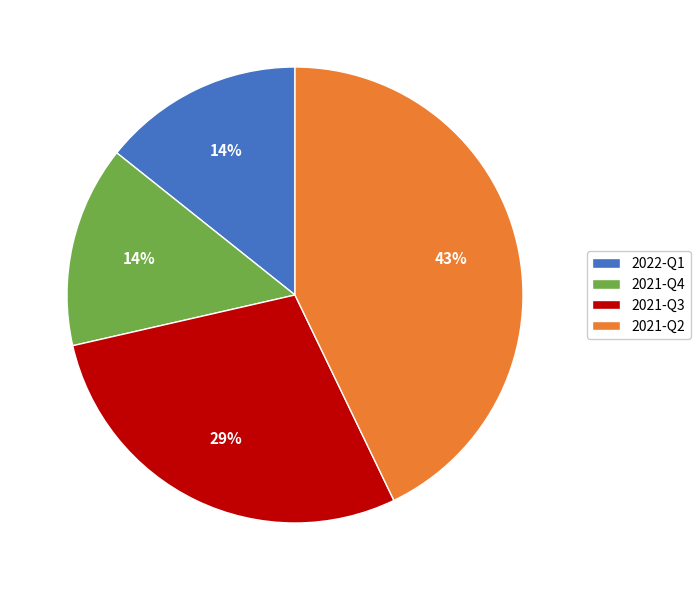

How many slices are in this pie chart?

4